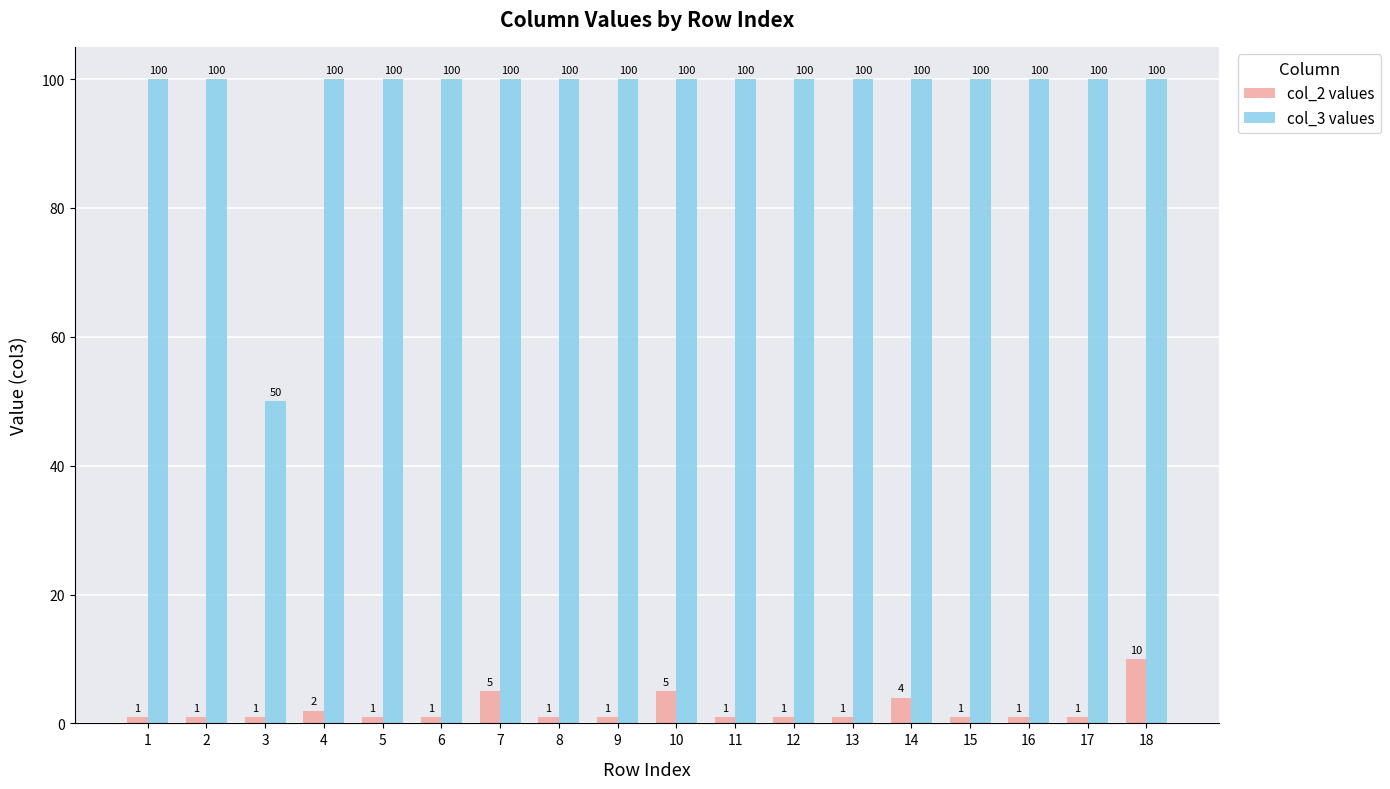

Which series has the largest range (max minus min)?

col_3 values